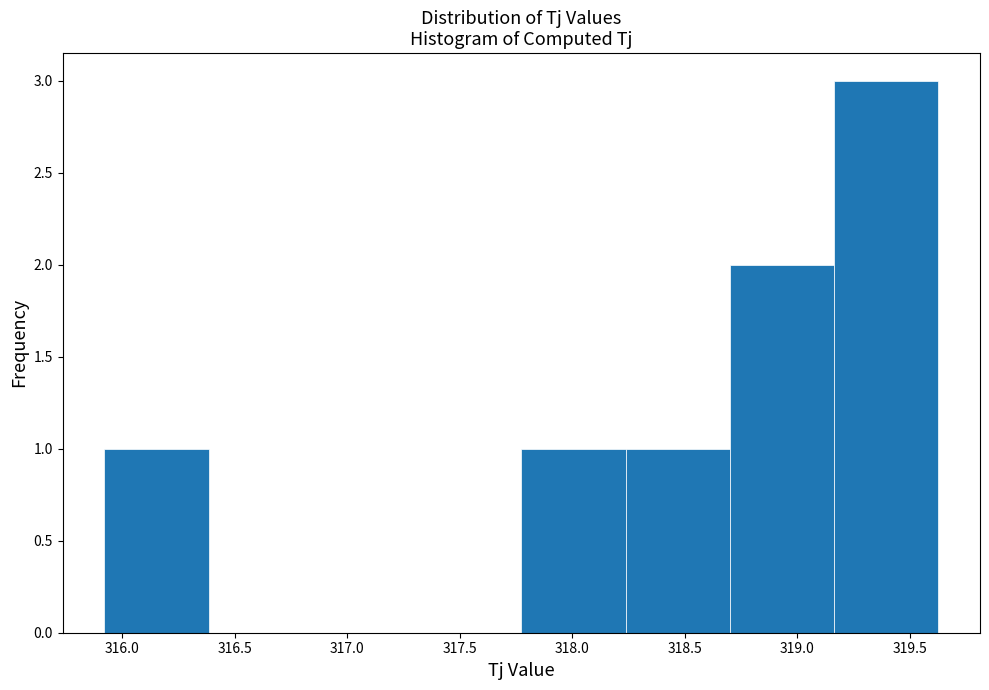

What is the height of the bar covering 318.70 to 319.15 on the x-axis? Neither the bar edges nor the heights are printed on the chart, so give them approximately, as read against the axes.

2